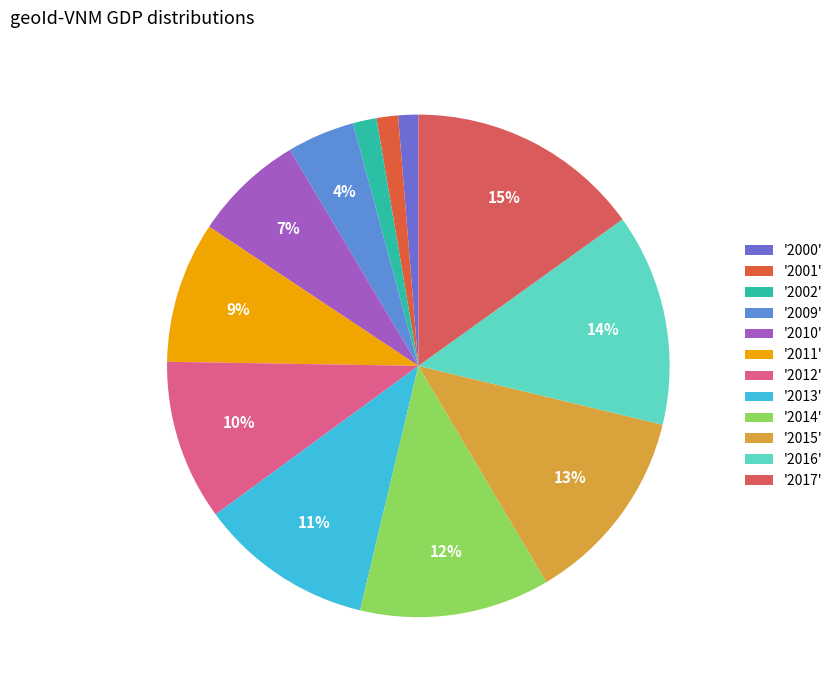

Is there any slice that represents more than half of the pie?

No